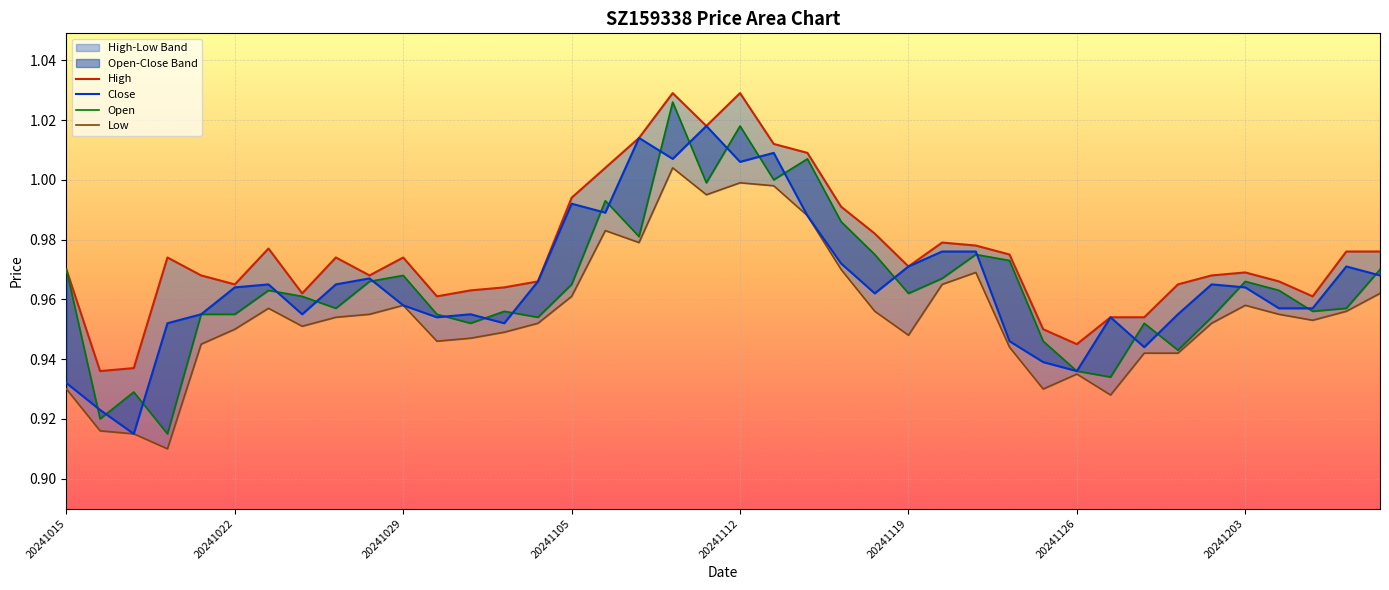

Which series has the largest total across all categories?

High